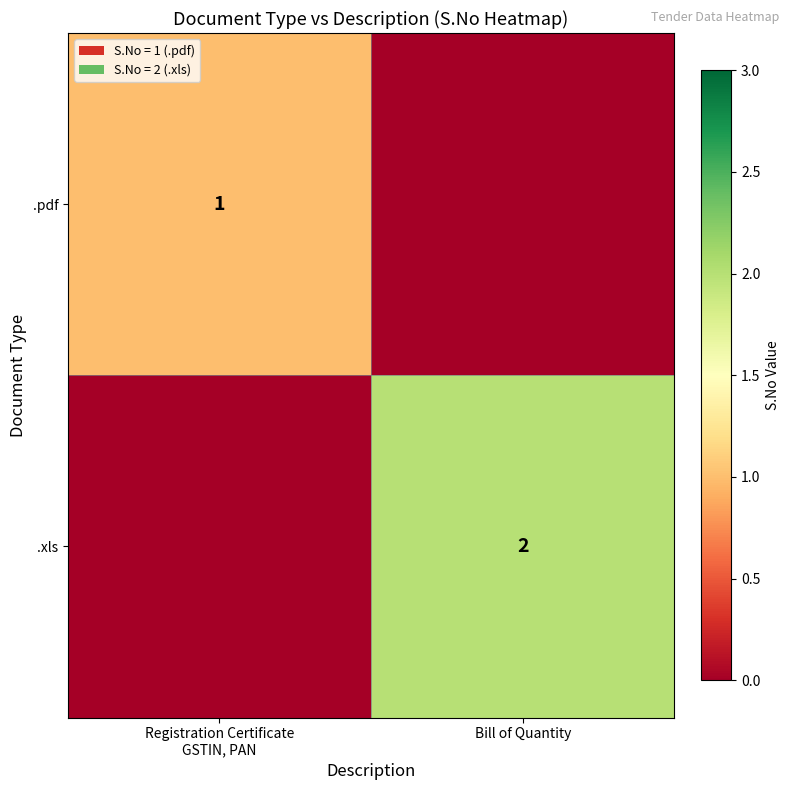

The value of .xls at Bill of Quantity is 1. True or false?

False